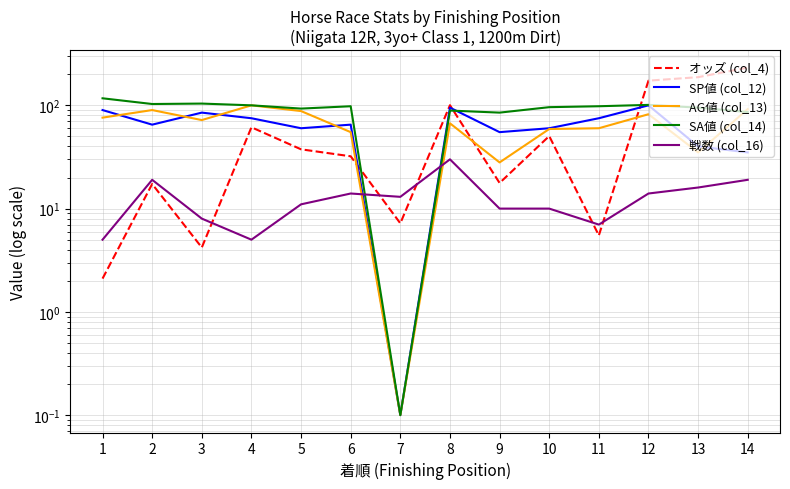

What is the difference between the second highest and second lowest values in the 戦数 (col_16) series?

14.0